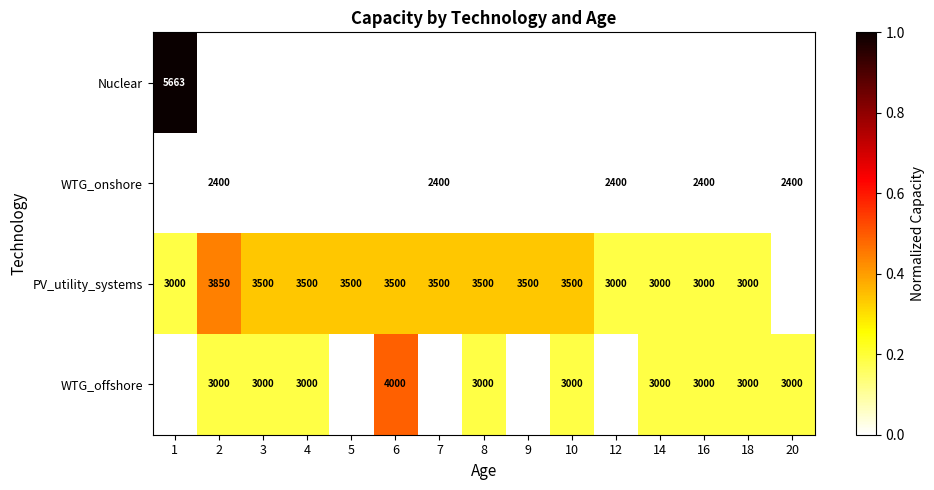

The value of WTG_offshore at 18 is 3000. True or false?

True